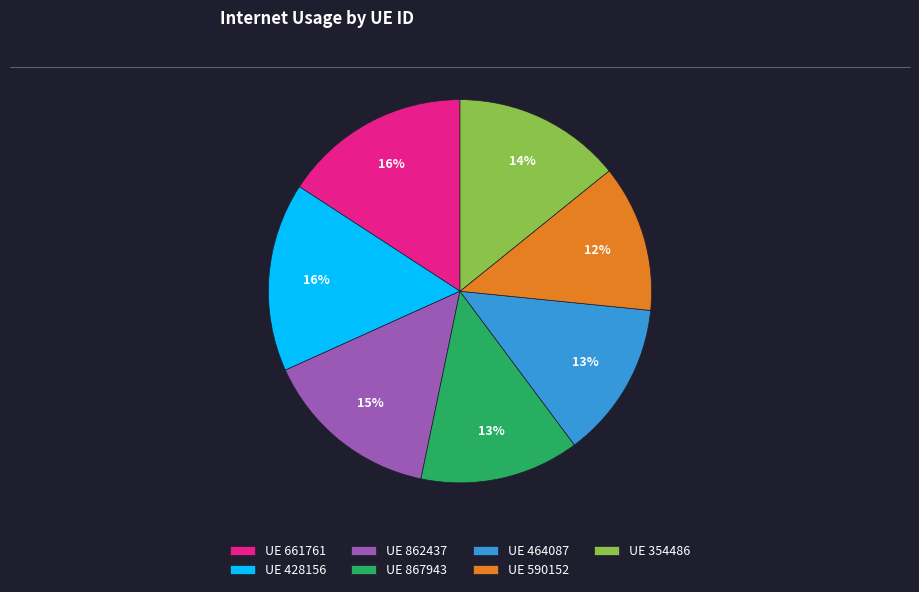

To the nearest percent, what percentage of the pie is UE 354486?

14%